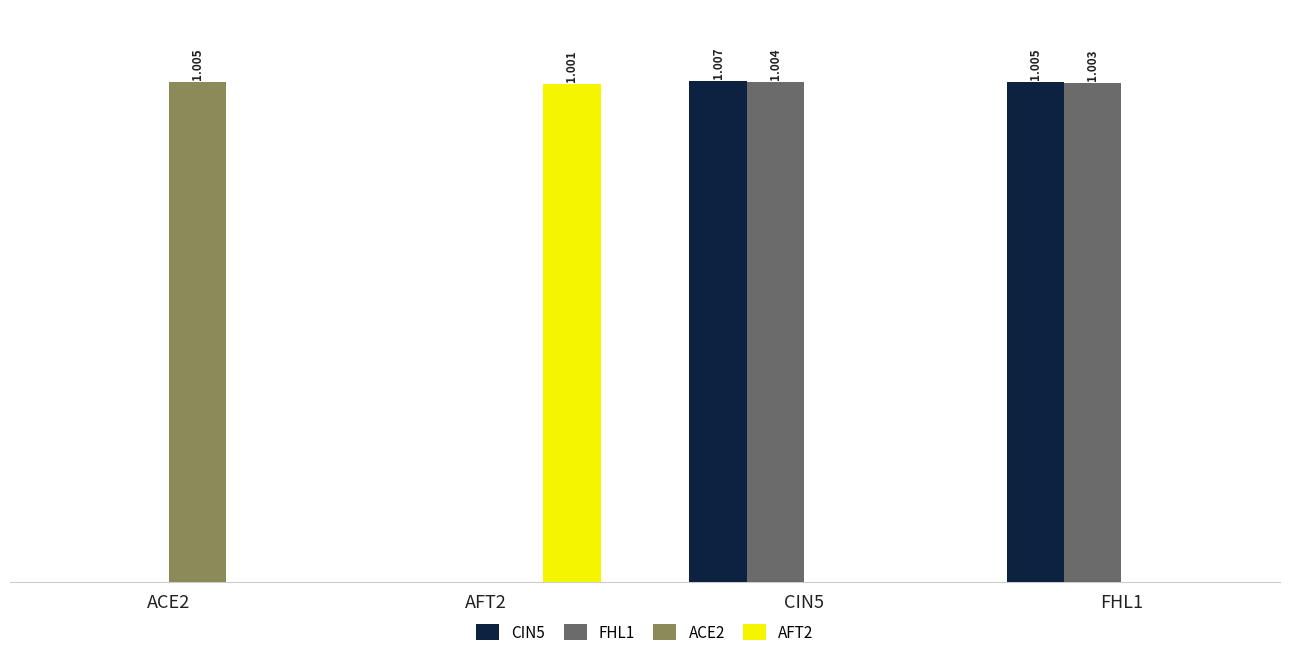

Which series has the largest total across all categories?

CIN5